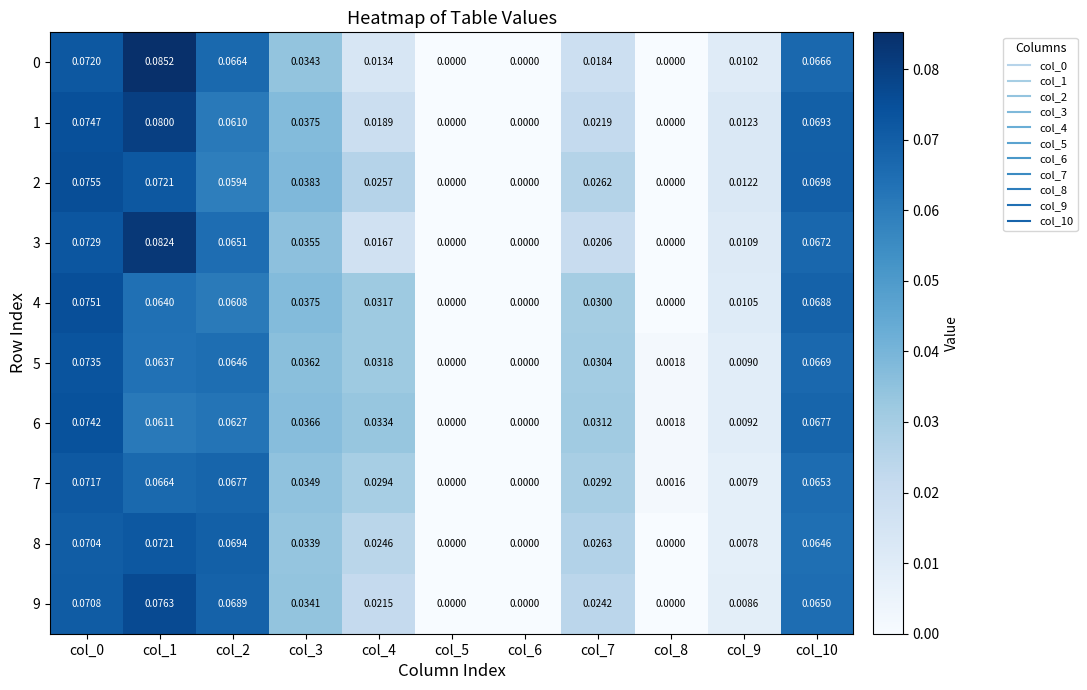

Is the value of 1 at col_3 greater than the value of 0 at col_6?

Yes